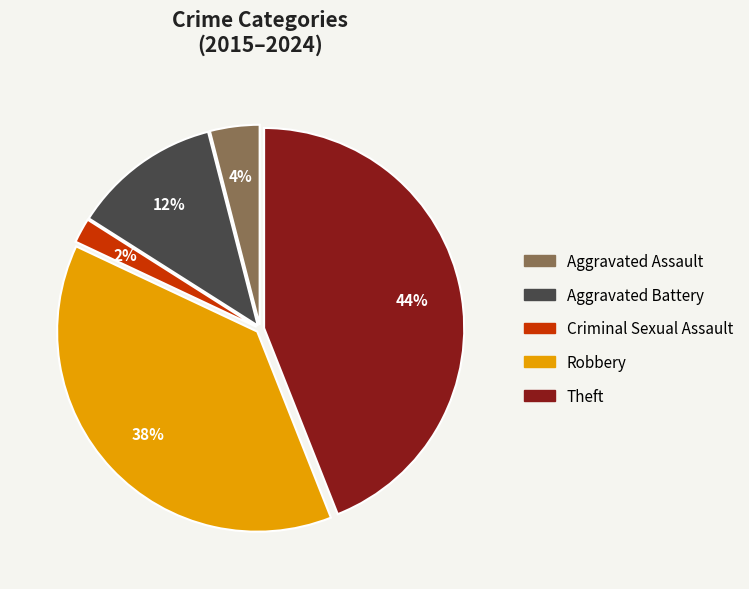

True or false: Aggravated Battery accounts for 12% of the total.

True